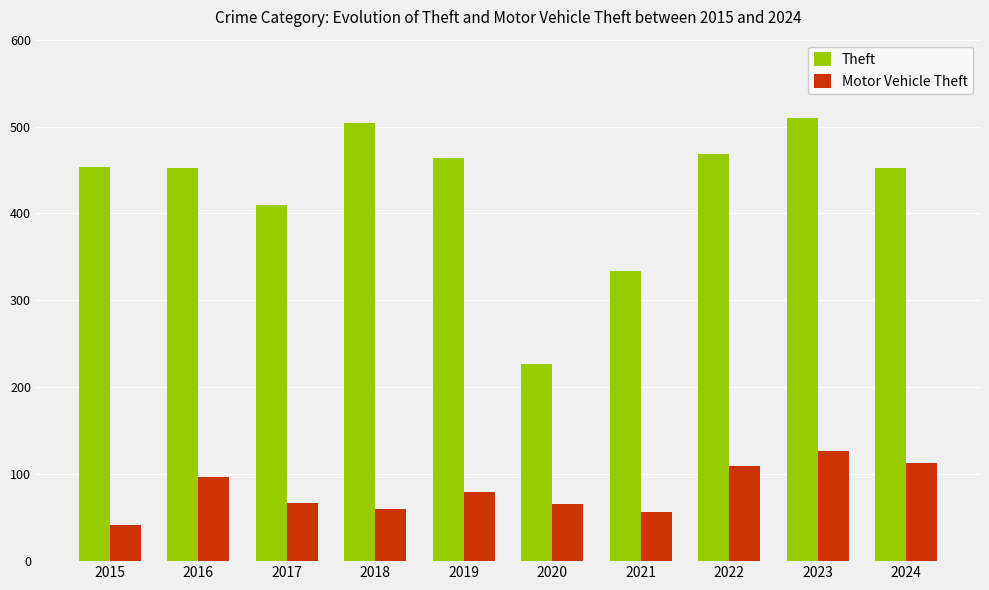

Is the value of Theft at 2016 greater than the value of Motor Vehicle Theft at 2023?

Yes